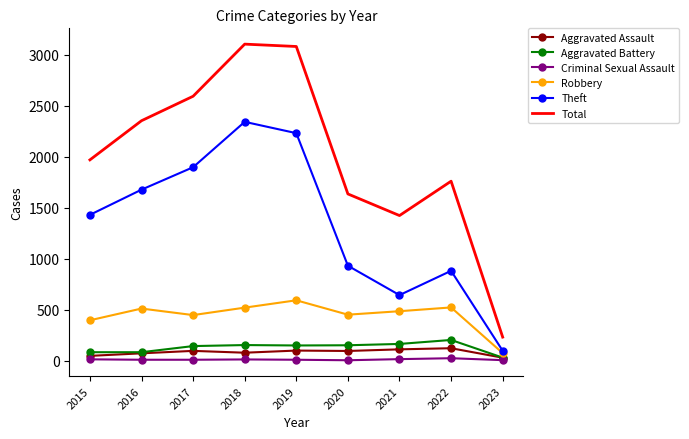

True or false: Theft and Aggravated Assault intersect in this chart.

False